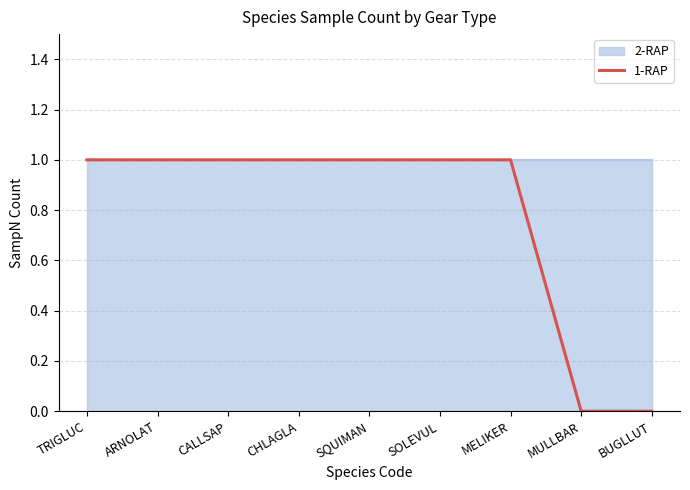

What is the average value?

1